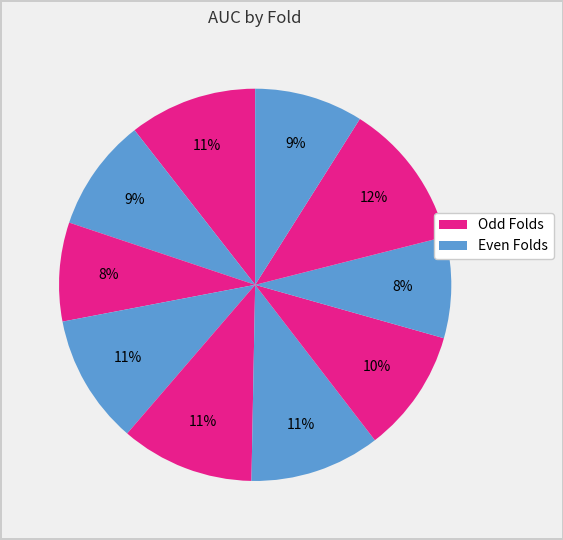

How many slices are in this pie chart?

10